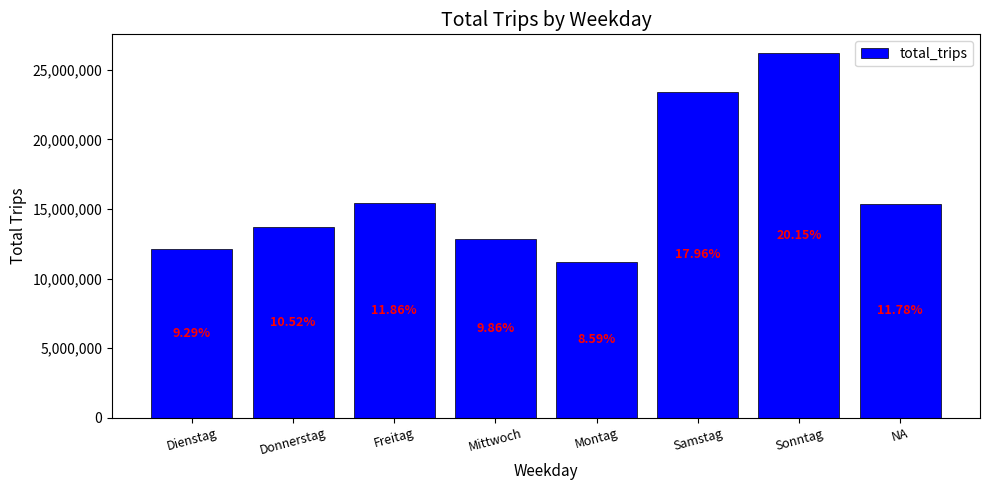

The value at Dienstag is 18183072. True or false?

False